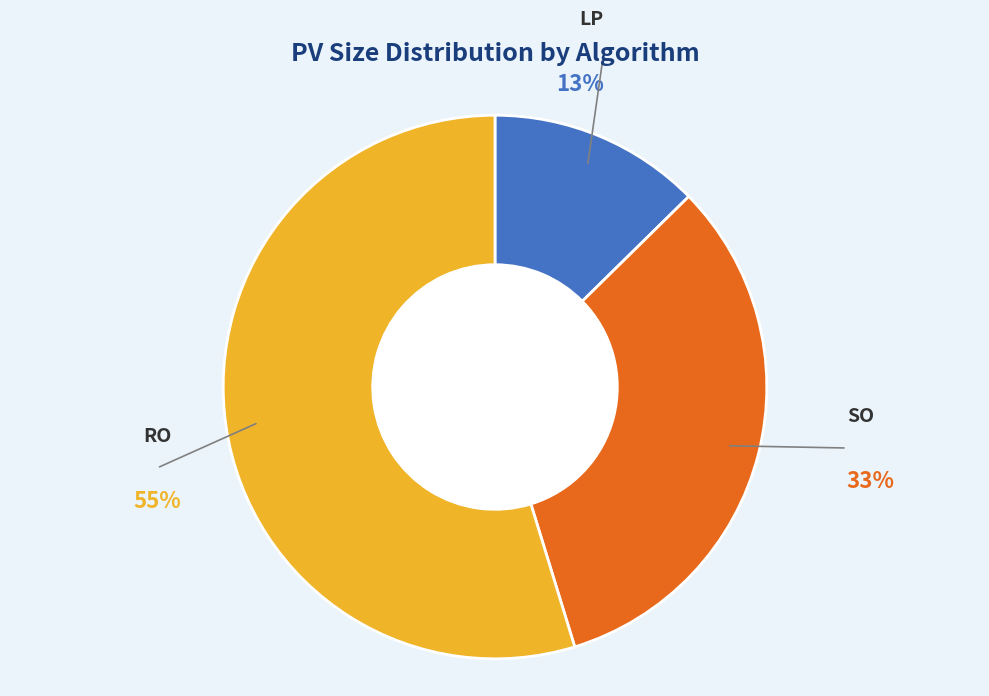

Does any single category account for the majority?

Yes